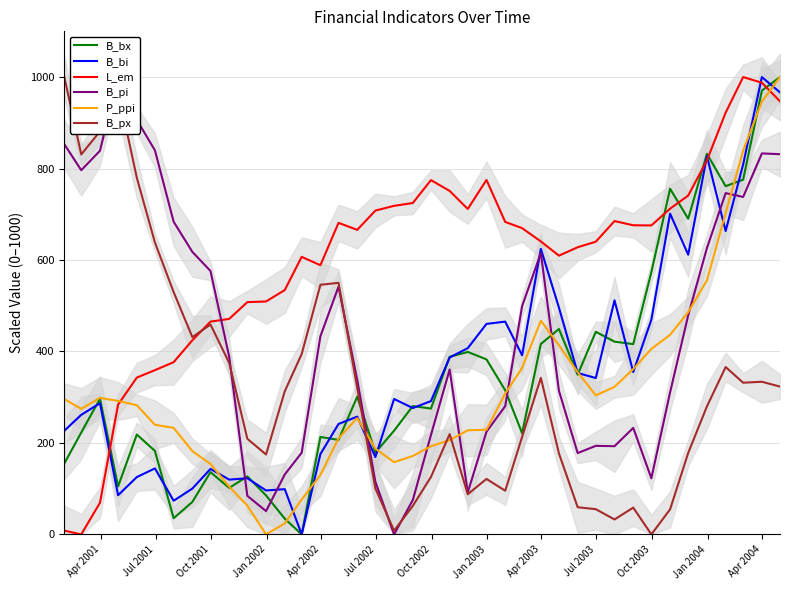

What is the maximum value for P_ppi?

1000.0